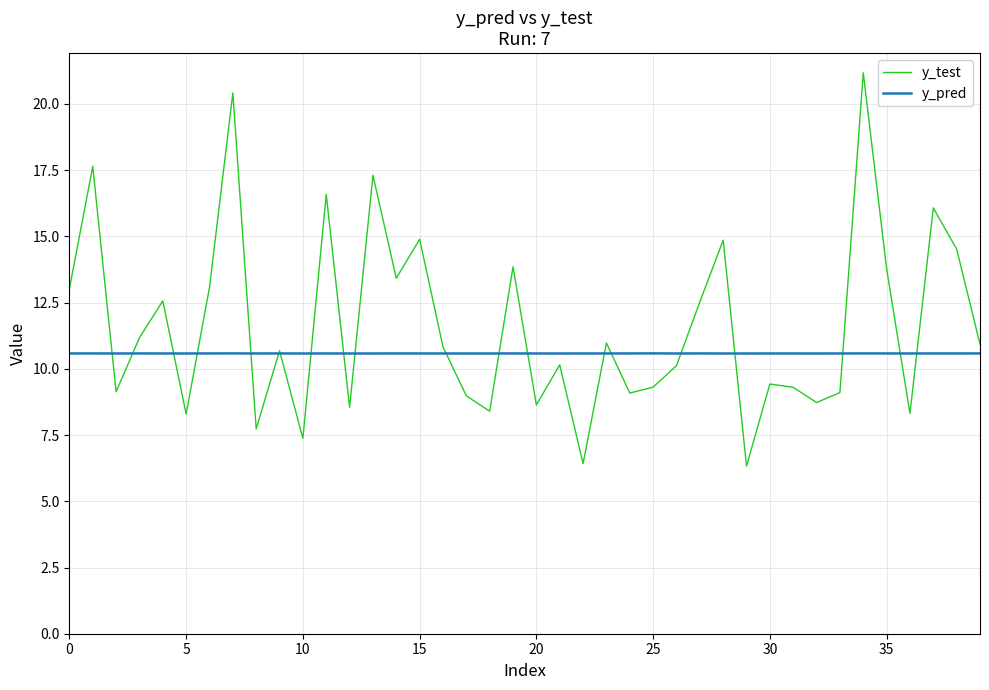

Which series has the widest spread of values?

y_test